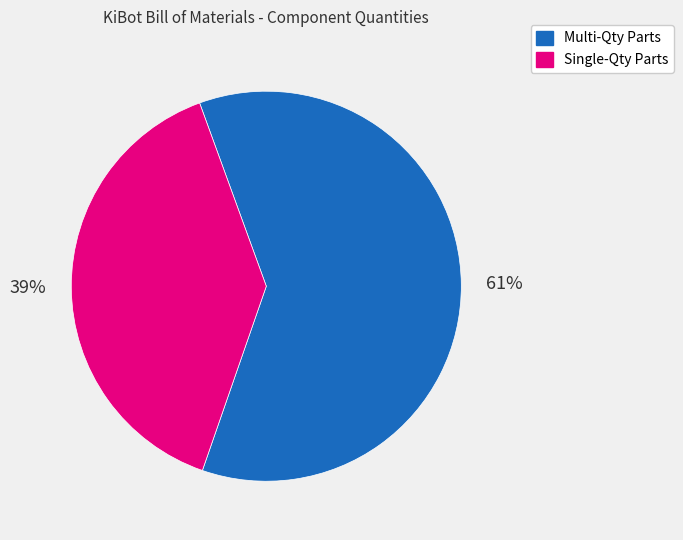

Which slice is the smallest?

Single-Qty Parts